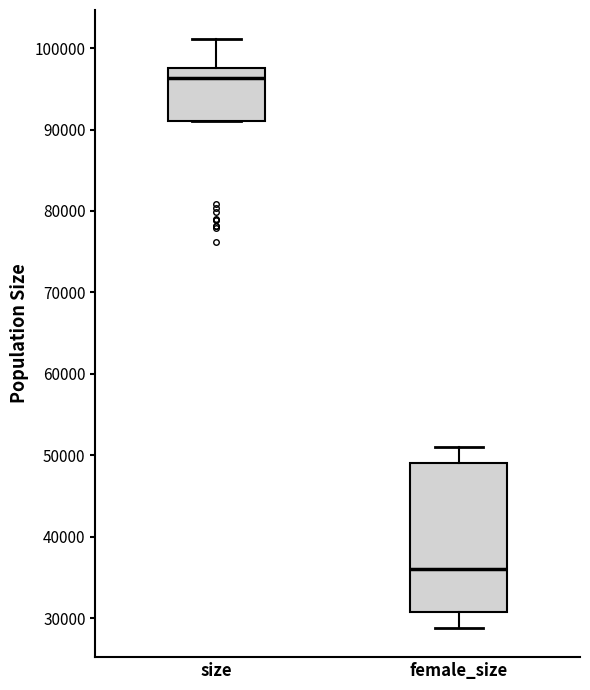

Comparing the boxes themselves (not the whiskers), which one is the tallest?

female_size